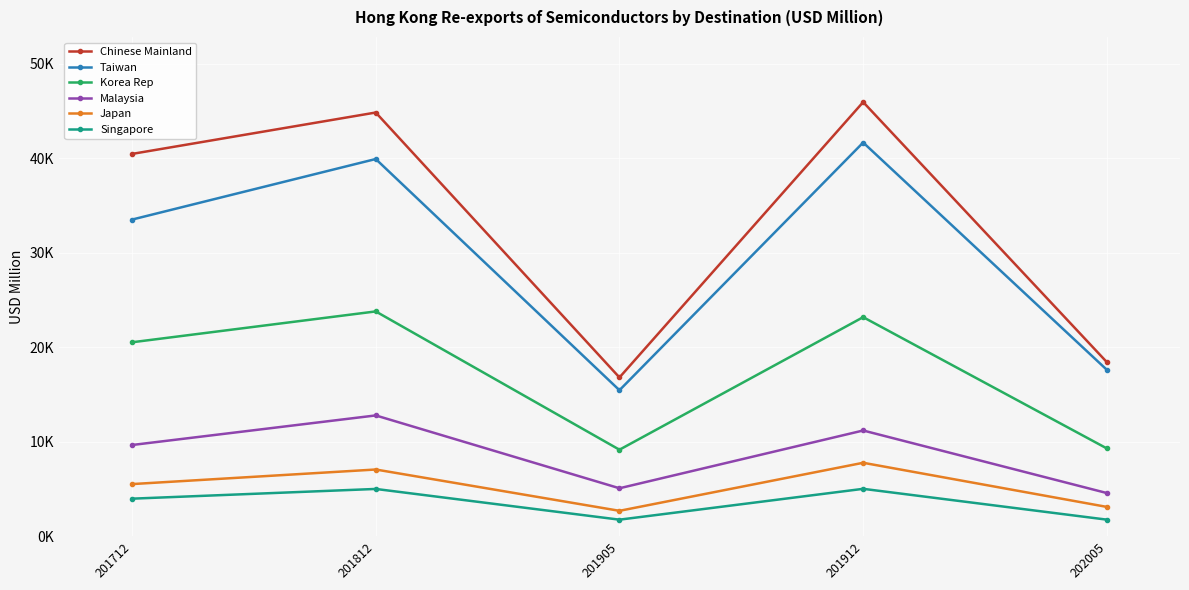

The value of Korea Rep at 201905 is 5095.7. True or false?

False